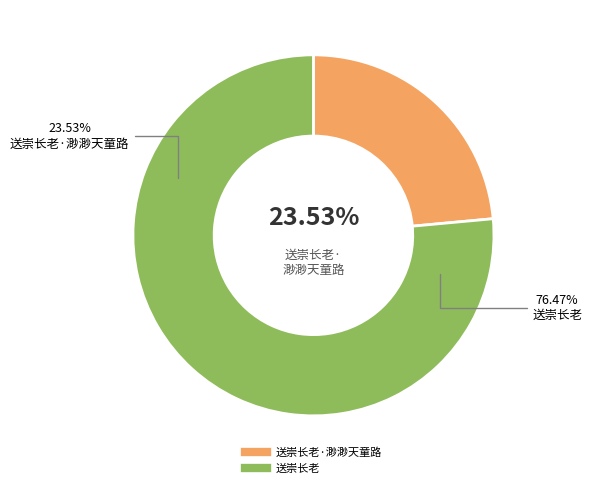

What is the largest slice in the pie chart?

送崇长老